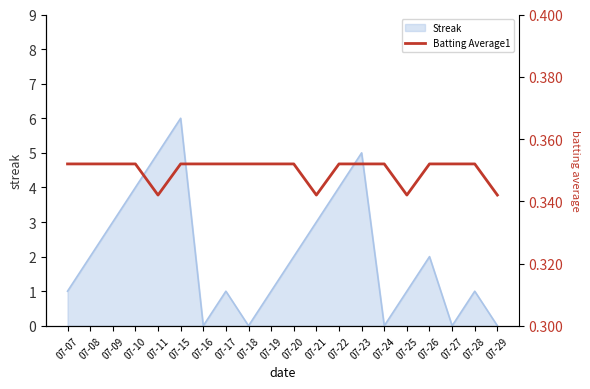

True or false: the data shows 0.5 at 07-23.

False